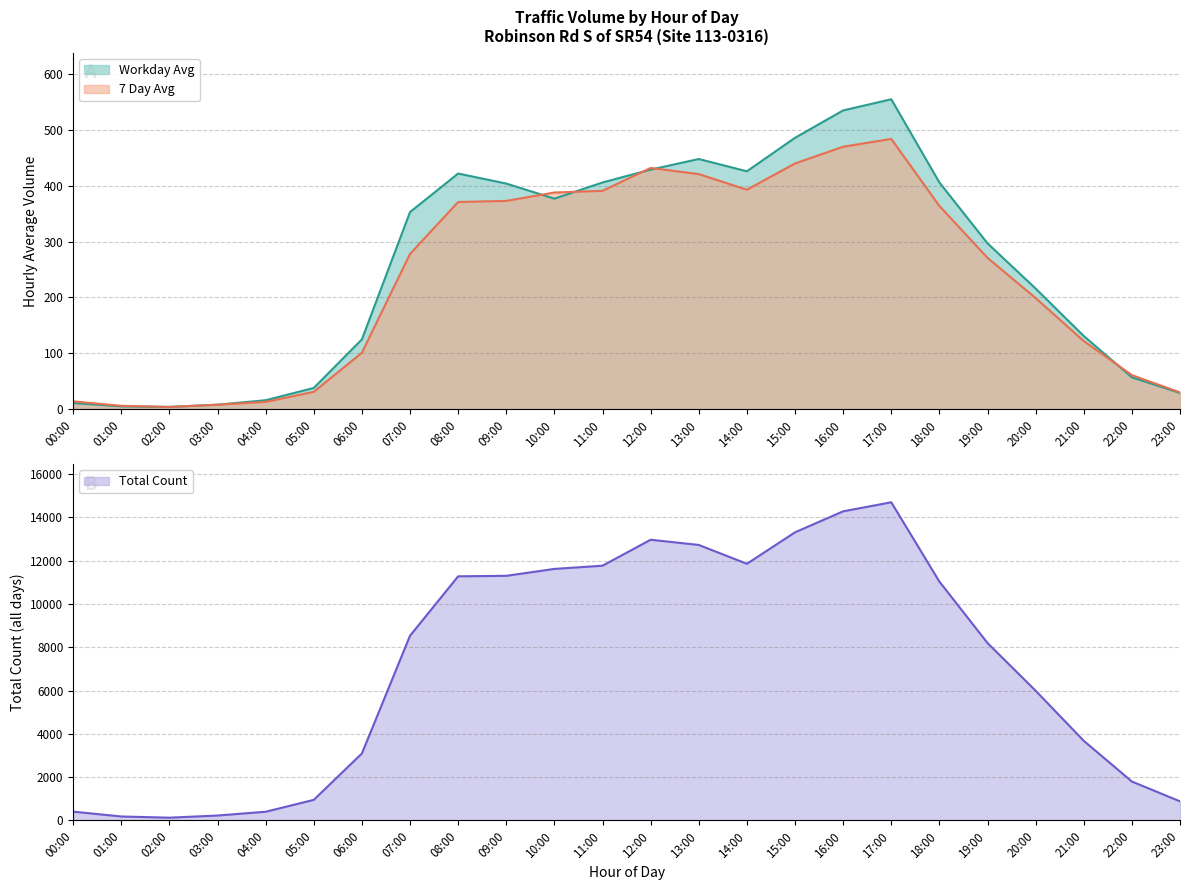

How many times do 7 Day Avg and Workday Avg cross each other?

5